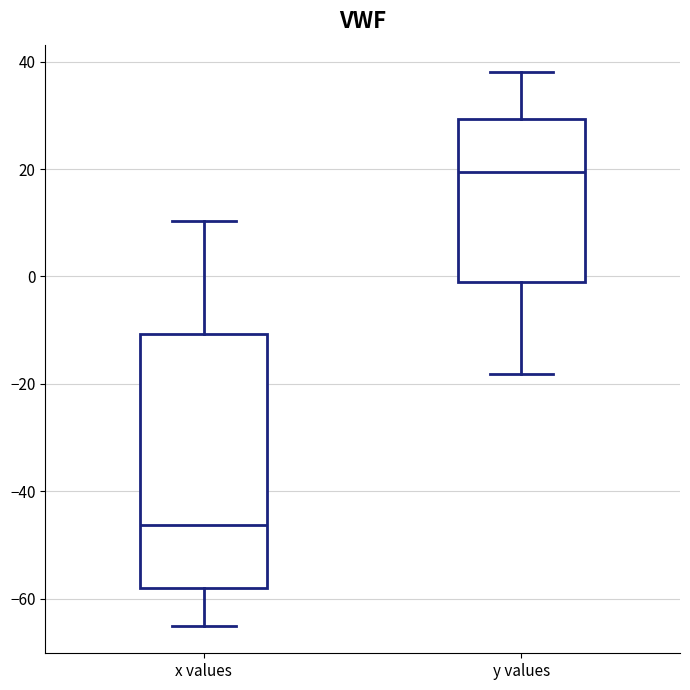

Reading left to right, transcribe this box plot: for each box, give where its median line is, the range the box spans, and where its two whiskers end, as read against the y-axis. The values are not printed on the chart, so give them approximately, as read against the axis.

x values: median -46, box -58 to -10, whiskers -64 to 10
y values: median 20, box 0 to 30, whiskers -18 to 38